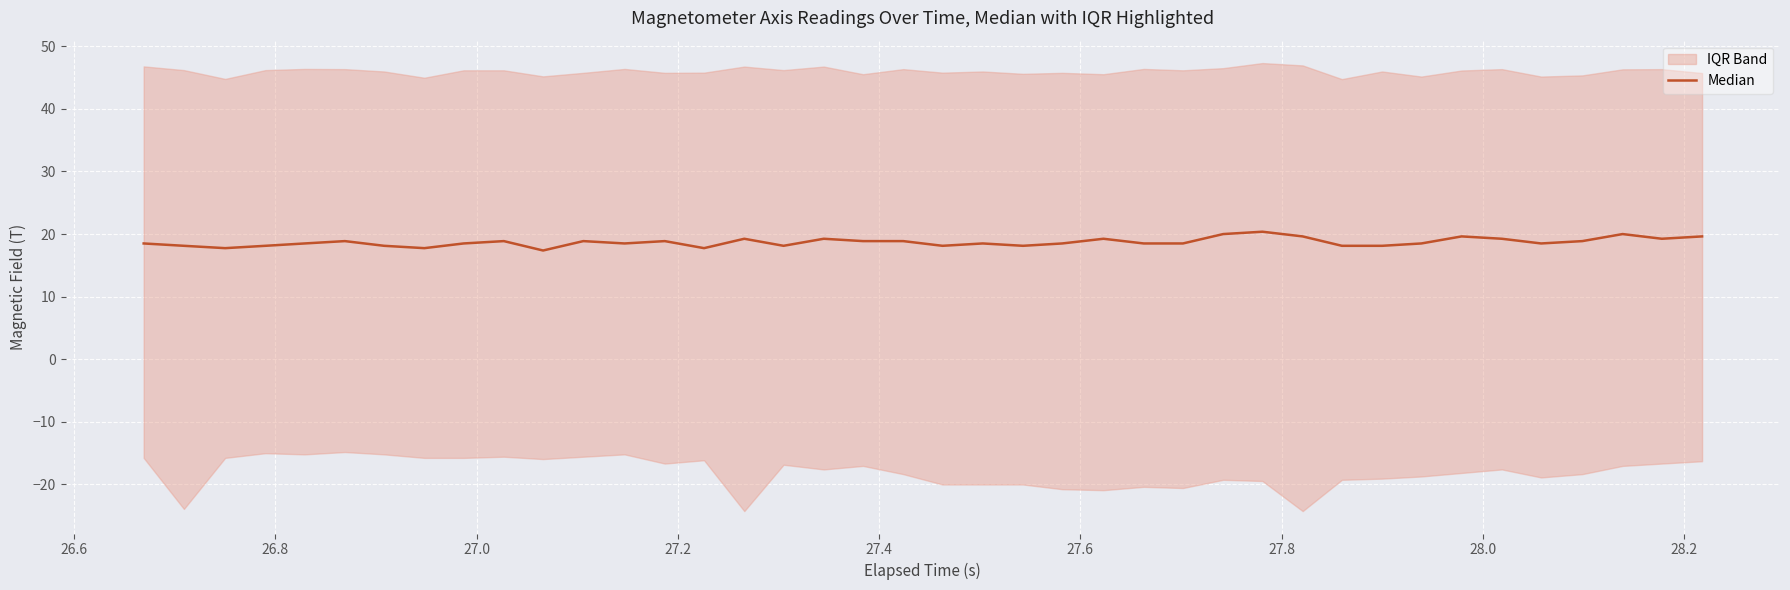

How many data points are less than 18?

4